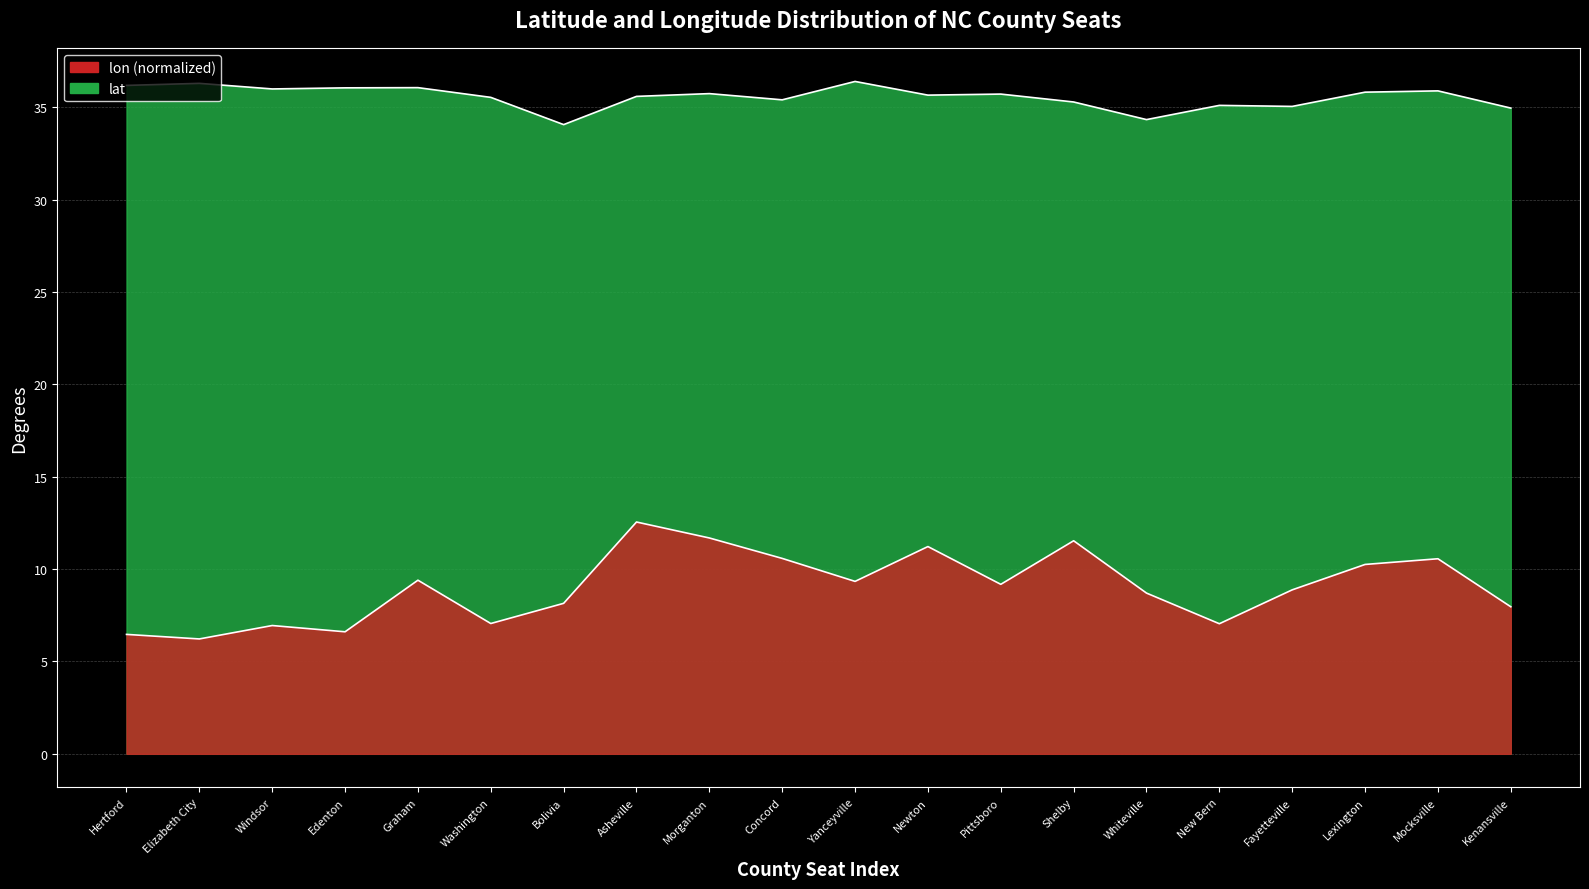

How many lines are shown in the chart?

2